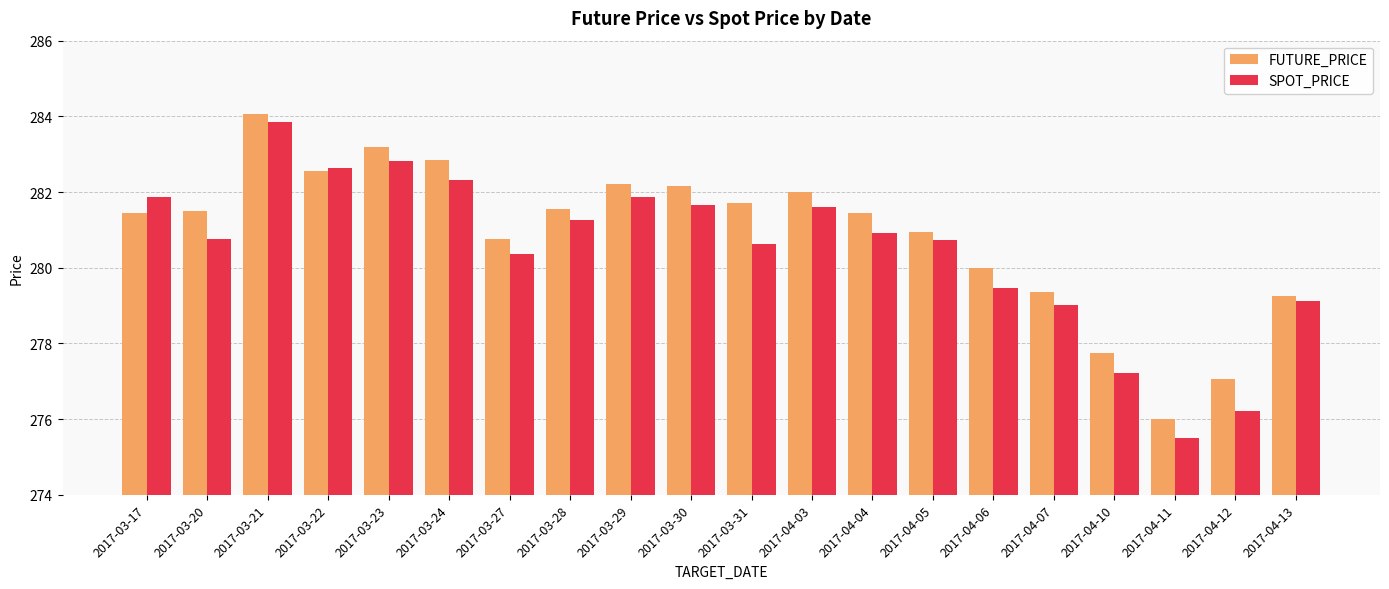

What is the difference between the second highest and minimum values in the SPOT_PRICE series?

7.3